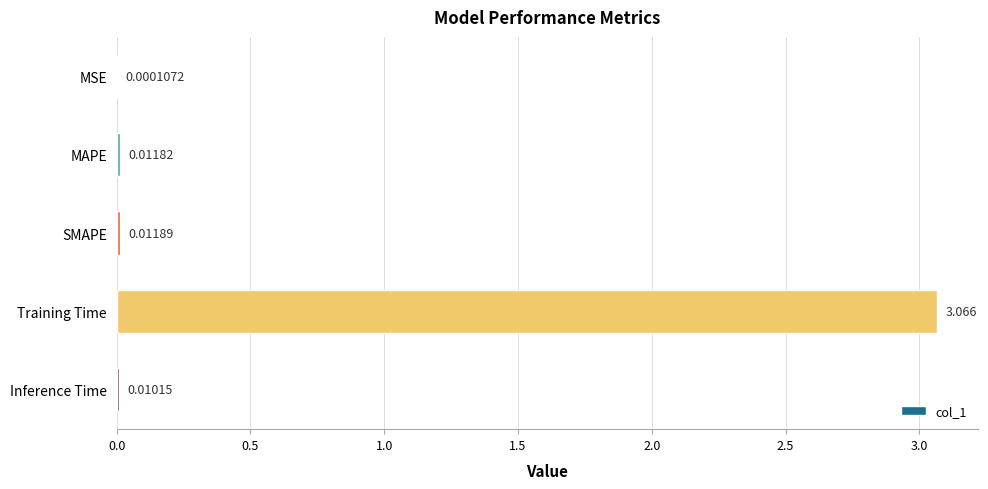

Does the chart contain stacked bars?

No